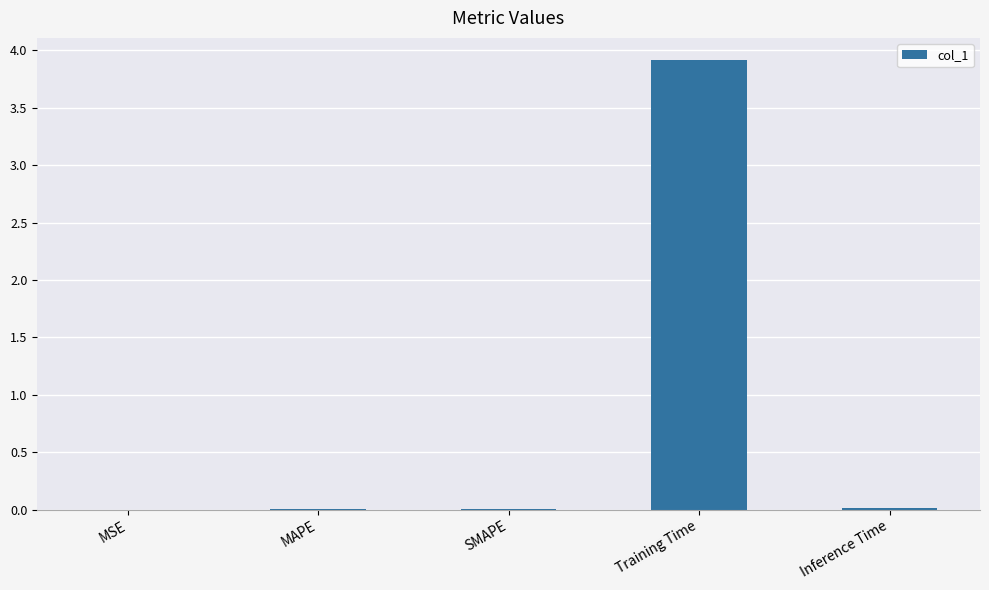

What is the greatest value displayed?

3.9